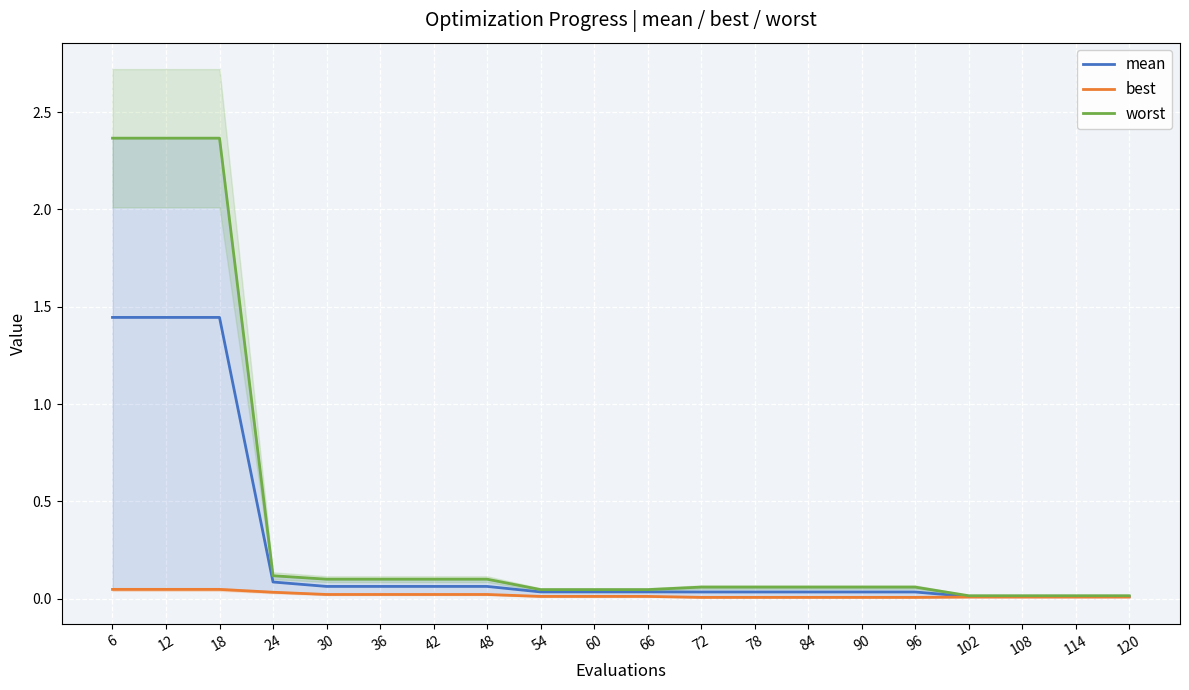

True or false: mean and best intersect in this chart.

False